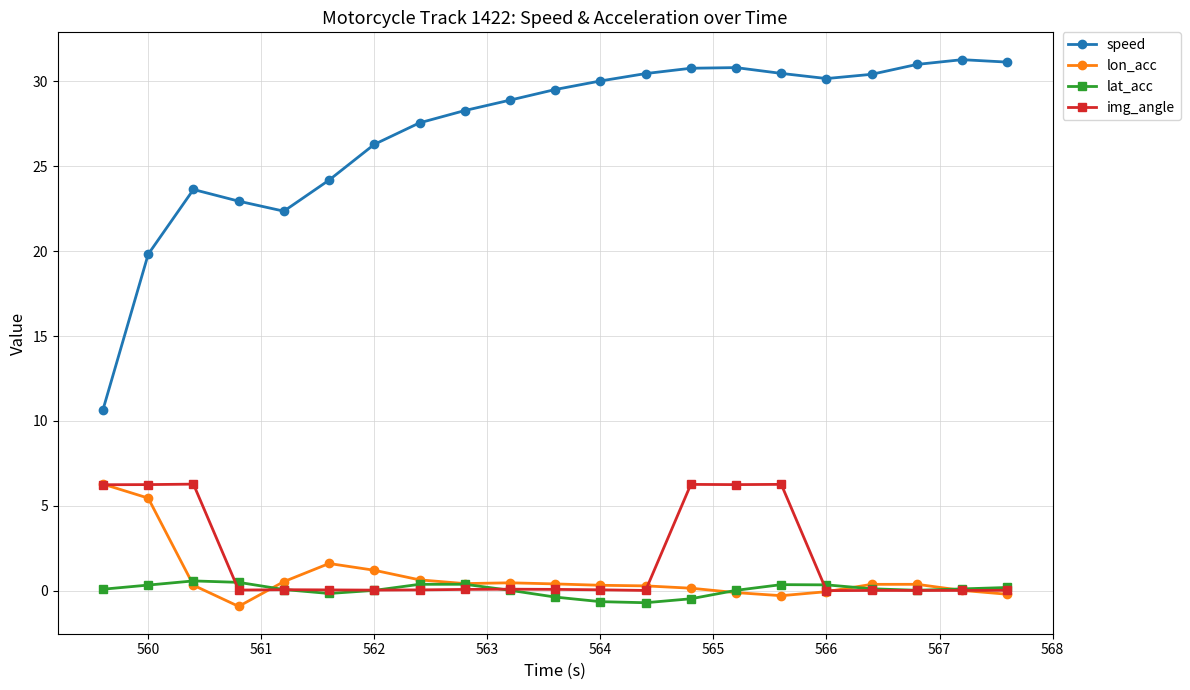

What is the greatest value displayed?

31.3